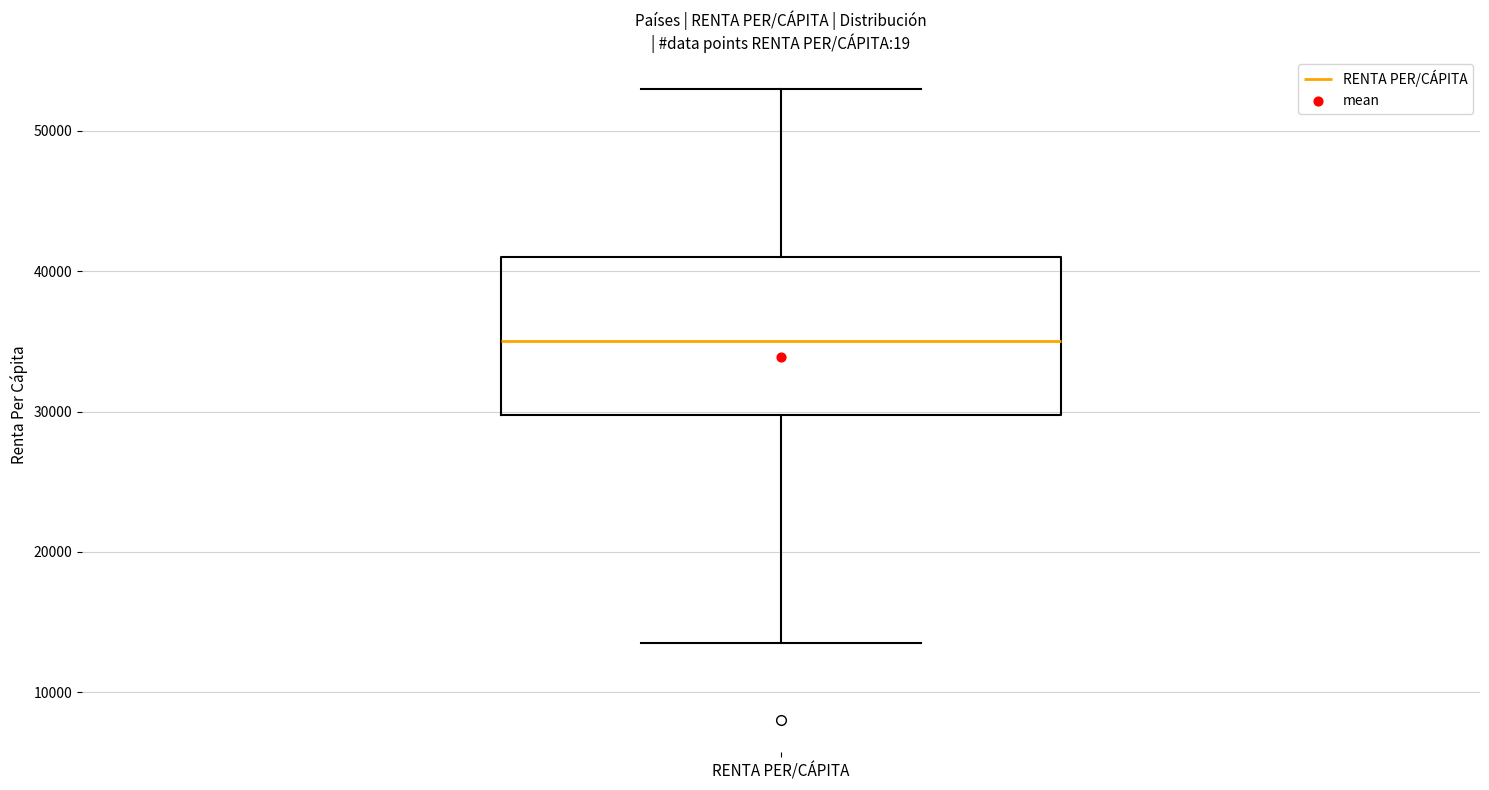

Read this box plot against the y-axis: the position of the median line, the range covered by the box, and the ends of both whiskers. The values are not printed on the chart, so give them approximately, as read against the axis.

median 35000, box 30000 to 41000, whiskers 14000 to 53000